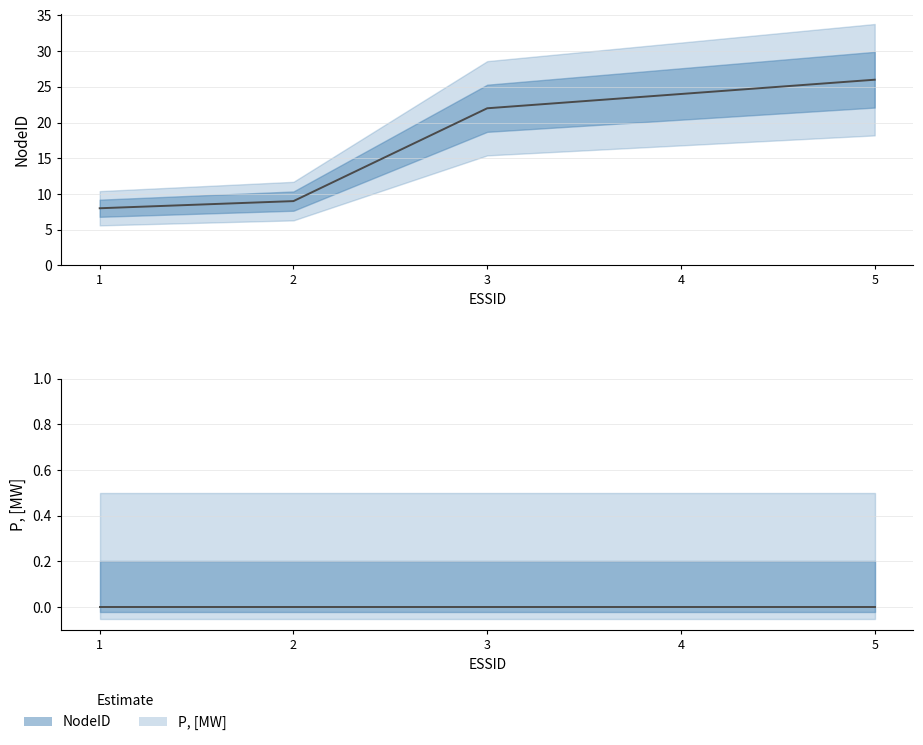

What is the change in value from 1 to 3?

+14